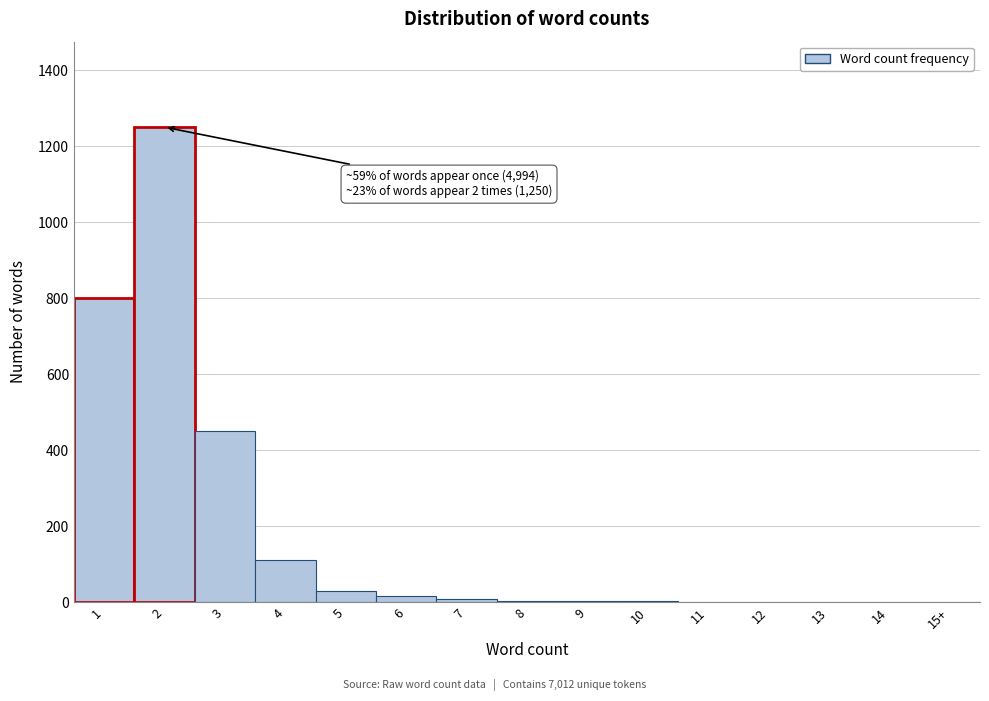

Is it true that the value at 1 is 298?

False